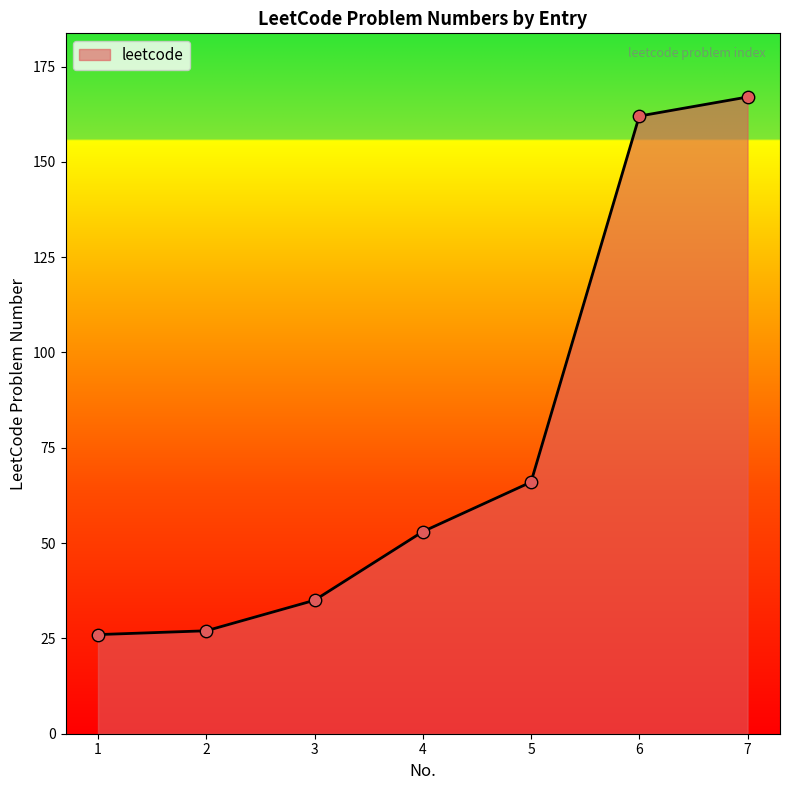

What is the change in value from 1 to 2?

+1